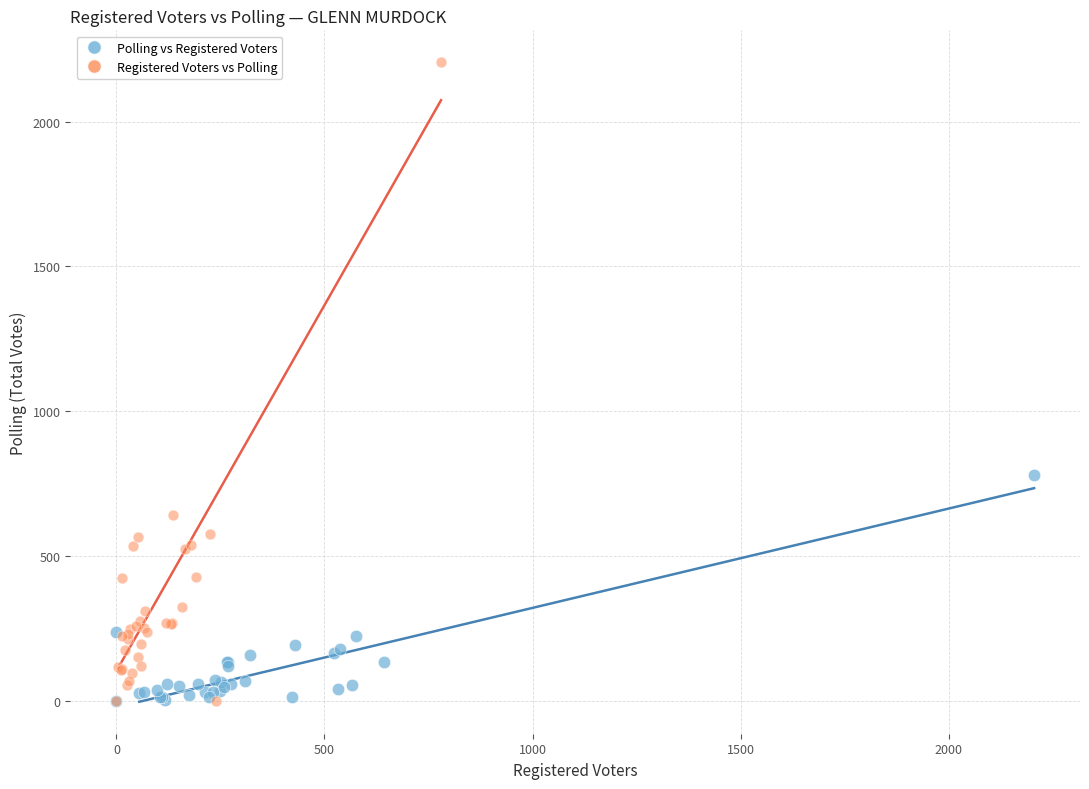

Which series has the widest spread of Y values?

Registered Voters vs Polling